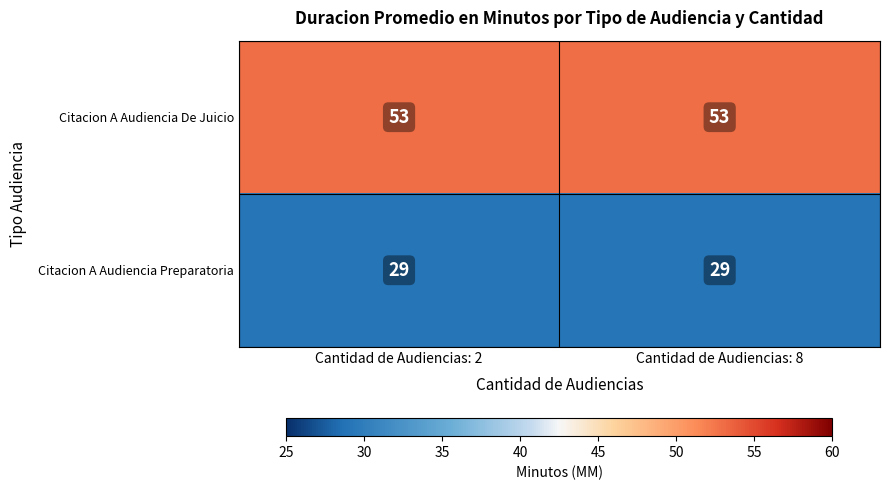

What is the minimum value shown in the chart?

29